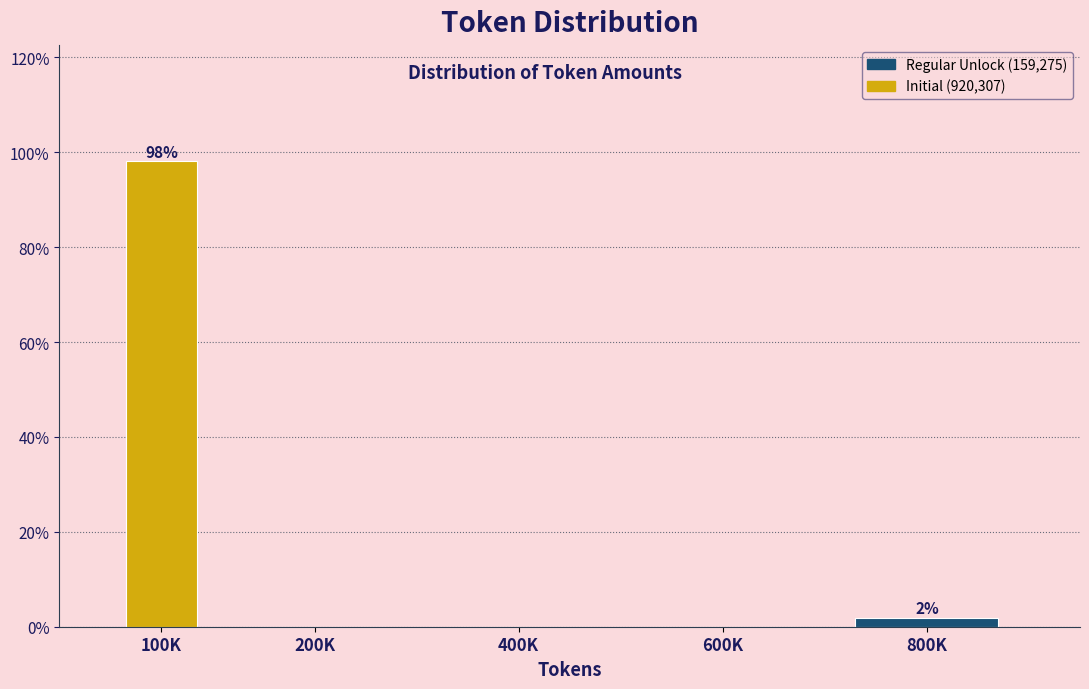

Reading left to right, what are all the values shown in this chart?

100K=98.1	200K=0.0	400K=0.0	600K=0.0	800K=1.9